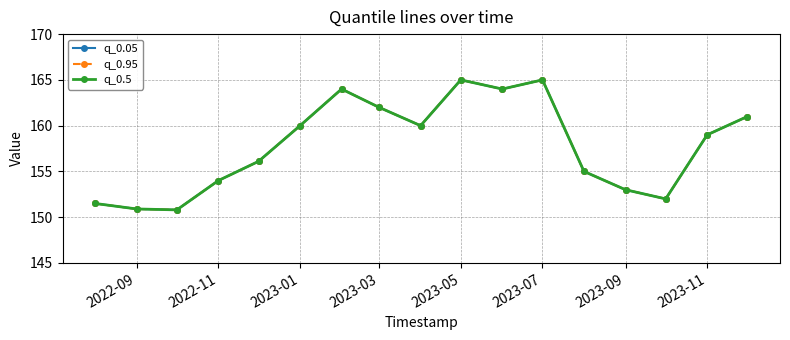

Which series has the largest total across all categories?

q_0.05